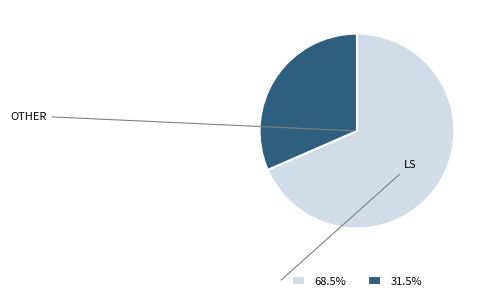

How many slices are in this pie chart?

2